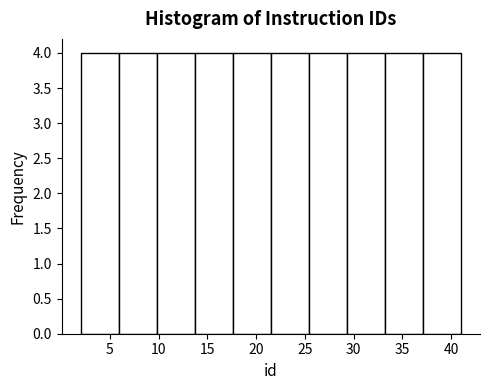

Reading left to right, transcribe this chart: for each bar, give the range it covers on the x-axis and its height. Neither the bar edges nor the heights are printed on the chart, so give them approximately, as read against the axes.

2.0 to 5.9: 4
5.9 to 9.8: 4
9.8 to 13.7: 4
13.7 to 17.6: 4
17.6 to 21.5: 4
21.5 to 25.4: 4
25.4 to 29.3: 4
29.3 to 33.2: 4
33.2 to 37.1: 4
37.1 to 41.0: 4